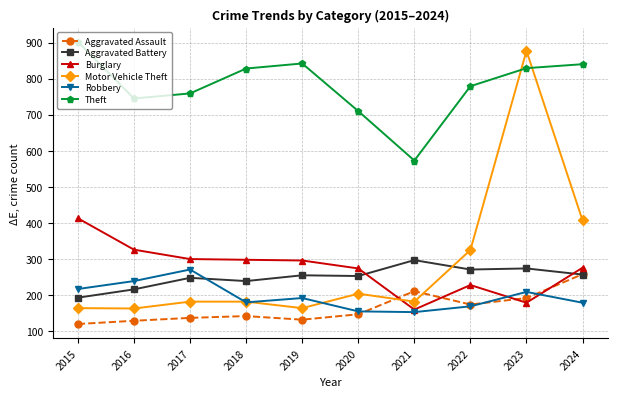

Which category has the highest value across all series?

2015